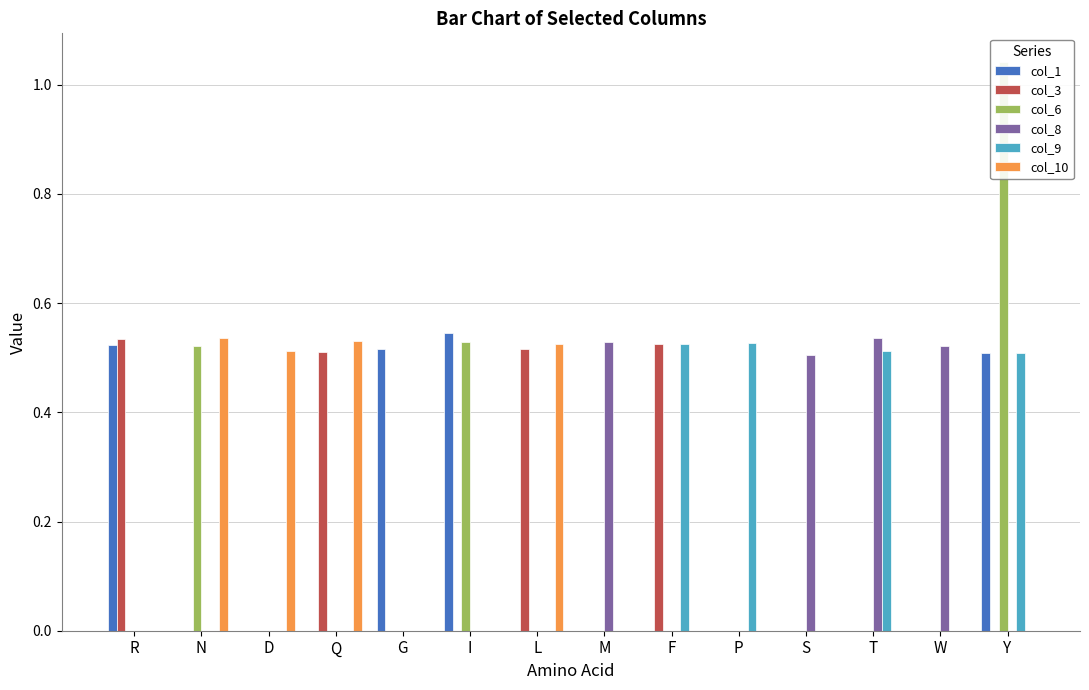

Reading left to right, extract all data points from this chart.

col_1: R=0.5	N=0.0	D=0.0	Q=0.0	G=0.5	I=0.5	L=0.0	M=0.0	F=0.0	P=0.0	S=0.0	T=0.0	W=0.0	Y=0.5
col_3: R=0.5	N=0.0	D=0.0	Q=0.5	G=0.0	I=0.0	L=0.5	M=0.0	F=0.5	P=0.0	S=0.0	T=0.0	W=0.0	Y=0.0
col_6: R=0.0	N=0.5	D=0.0	Q=0.0	G=0.0	I=0.5	L=0.0	M=0.0	F=0.0	P=0.0	S=0.0	T=0.0	W=0.0	Y=1.0
col_8: R=0.0	N=0.0	D=0.0	Q=0.0	G=0.0	I=0.0	L=0.0	M=0.5	F=0.0	P=0.0	S=0.5	T=0.5	W=0.5	Y=0.0
col_9: R=0.0	N=0.0	D=0.0	Q=0.0	G=0.0	I=0.0	L=0.0	M=0.0	F=0.5	P=0.5	S=0.0	T=0.5	W=0.0	Y=0.5
col_10: R=0.0	N=0.5	D=0.5	Q=0.5	G=0.0	I=0.0	L=0.5	M=0.0	F=0.0	P=0.0	S=0.0	T=0.0	W=0.0	Y=0.0